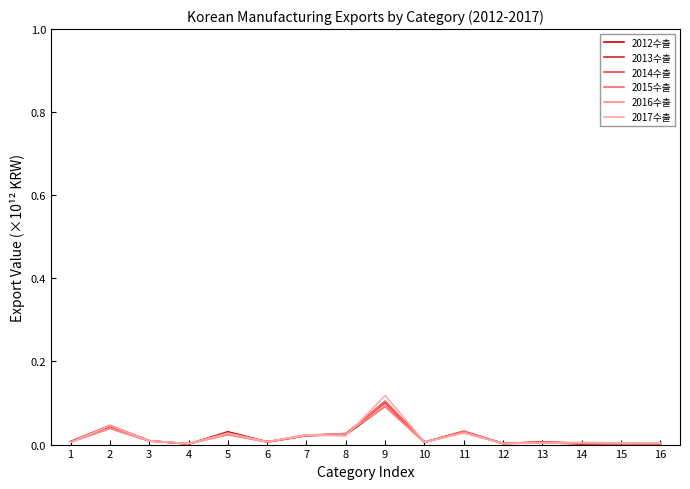

Where is the first local maximum for 2014수출?

2